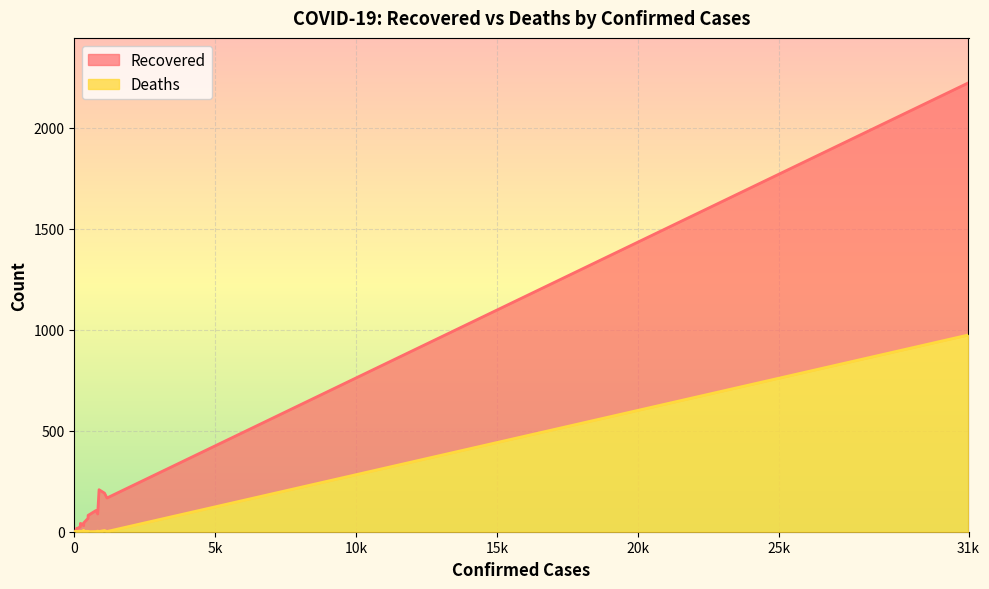

What is the label of the 9th point from the left?

138